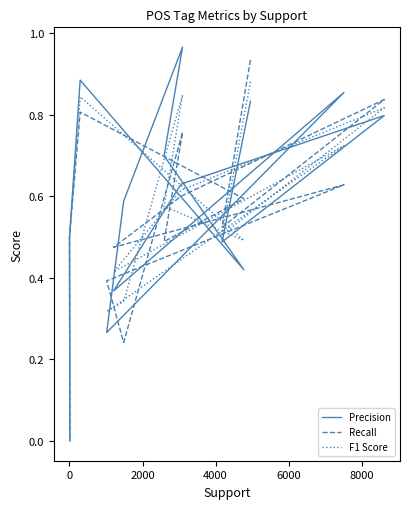

What is the average value of the Recall series?

0.6